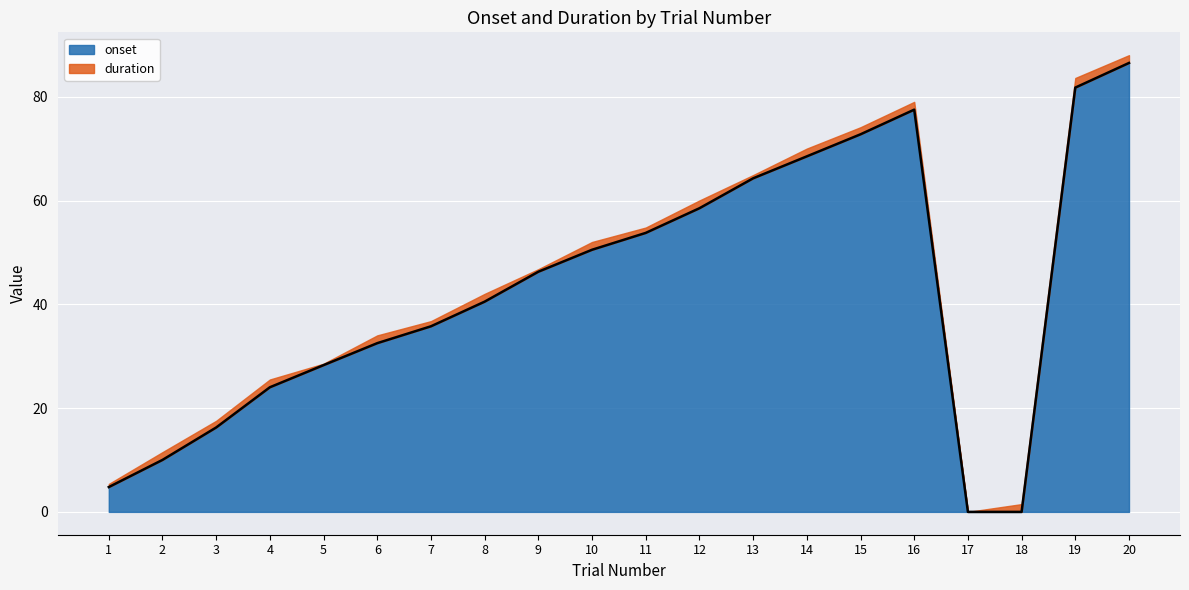

Rank the categories by value from highest to lowest.

20, 19, 16, 15, 14, 13, 12, 11, 10, 9, 8, 7, 6, 5, 4, 3, 2, 1, 17, 18